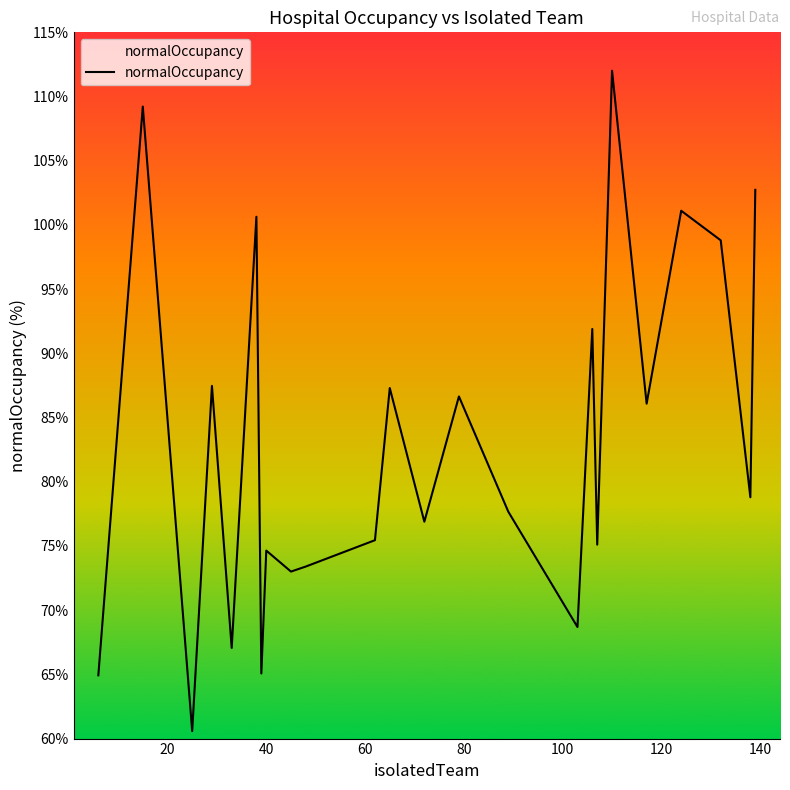

What is the difference between the maximum and minimum values?

51.4